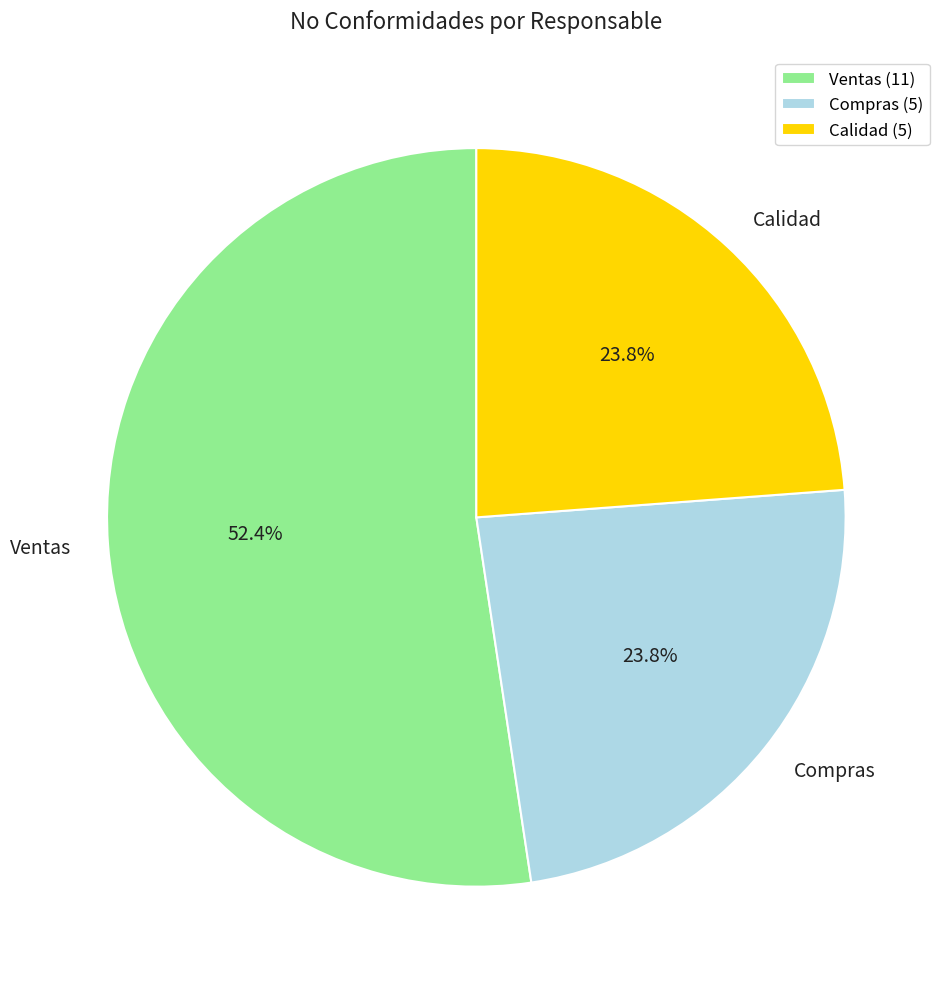

To the nearest percent, what is the difference between the largest and smallest slice percentages?

29%